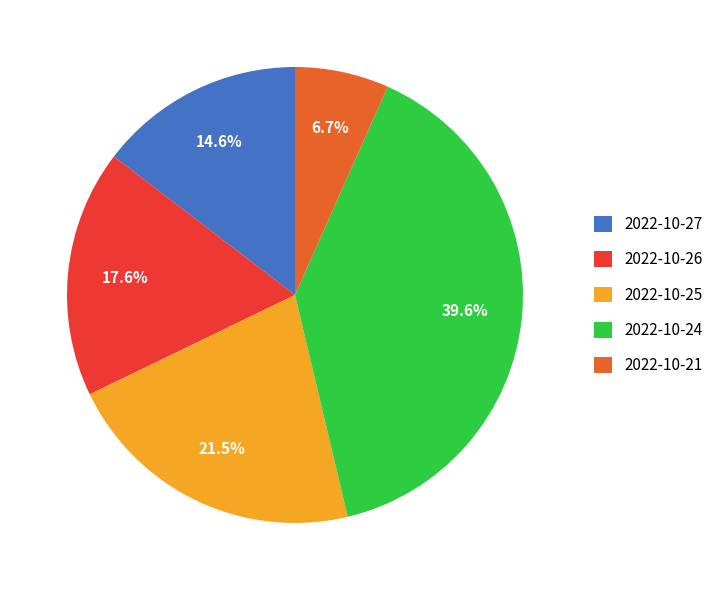

Is 2022-10-21 the majority of the pie?

No